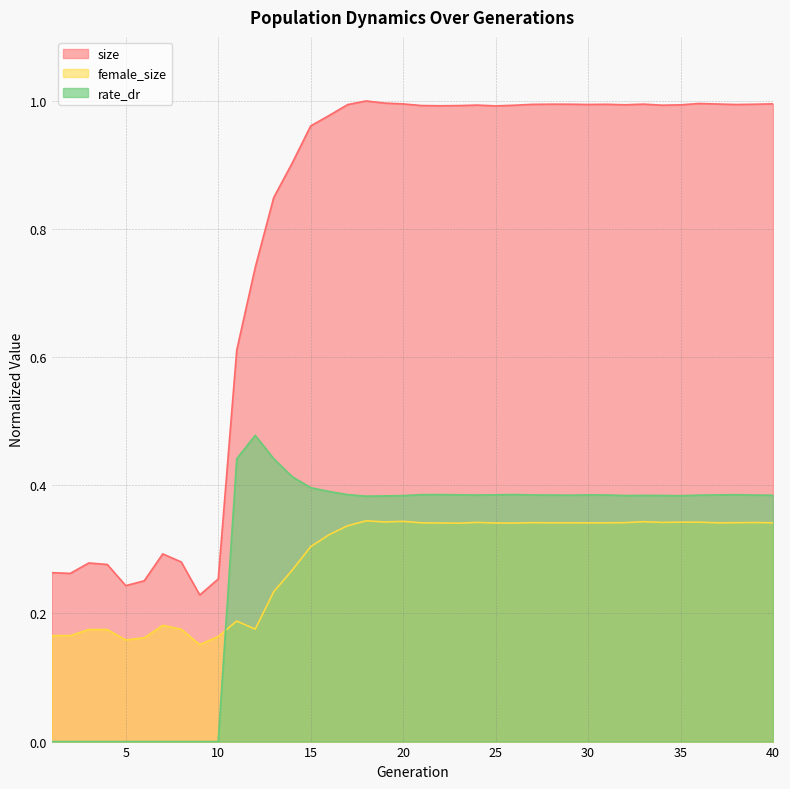

What is the difference between the highest and lowest values at 8?

0.3